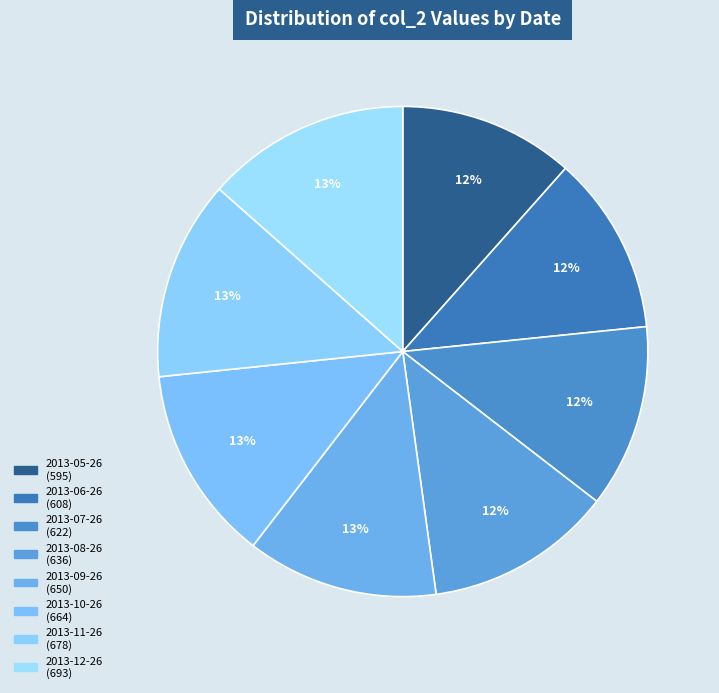

What is the change in value from 2013-09-26 to 2013-12-26?

+43